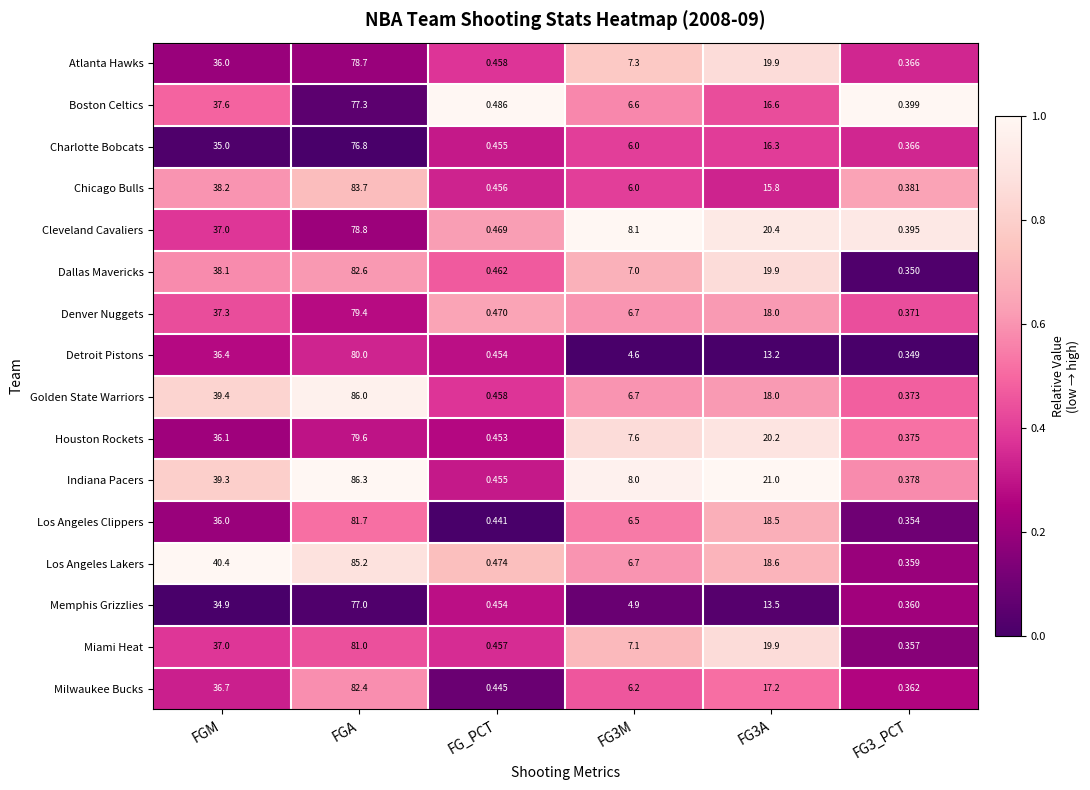

Rank the series by their maximum value, from lowest to highest.

Charlotte Bobcats, Memphis Grizzlies, Boston Celtics, Atlanta Hawks, Cleveland Cavaliers, Denver Nuggets, Houston Rockets, Detroit Pistons, Miami Heat, Los Angeles Clippers, Milwaukee Bucks, Dallas Mavericks, Chicago Bulls, Los Angeles Lakers, Golden State Warriors, Indiana Pacers